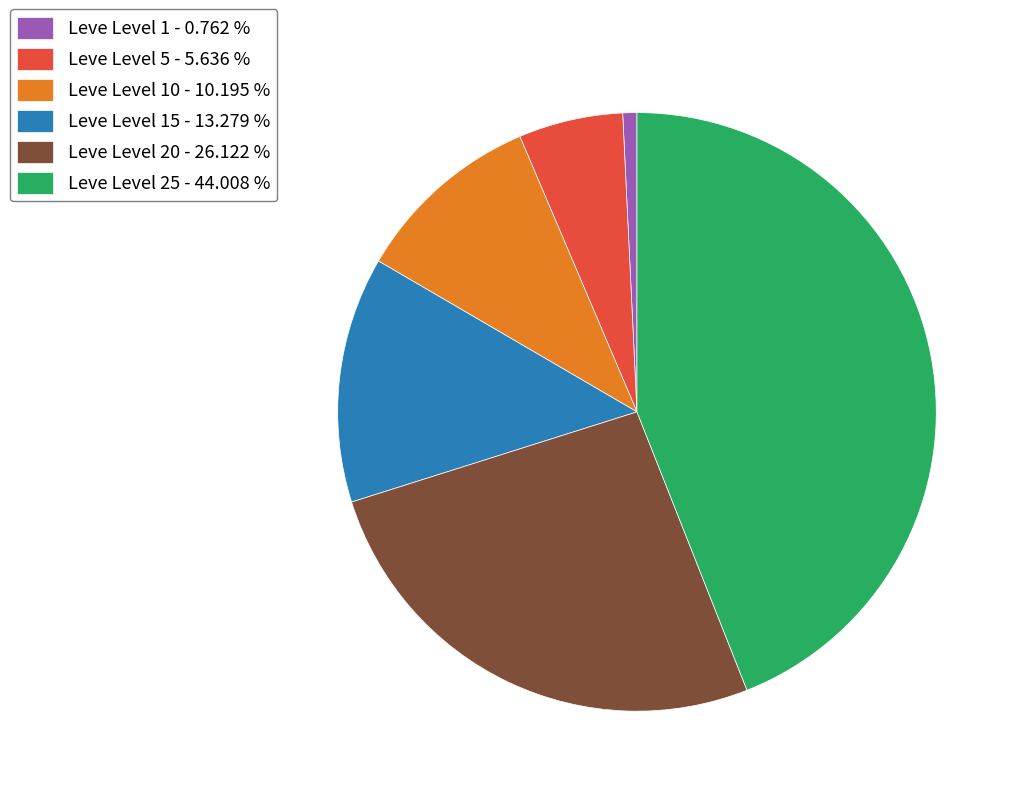

What is the largest slice in the pie chart?

Leve Level 25 - 44.008 %